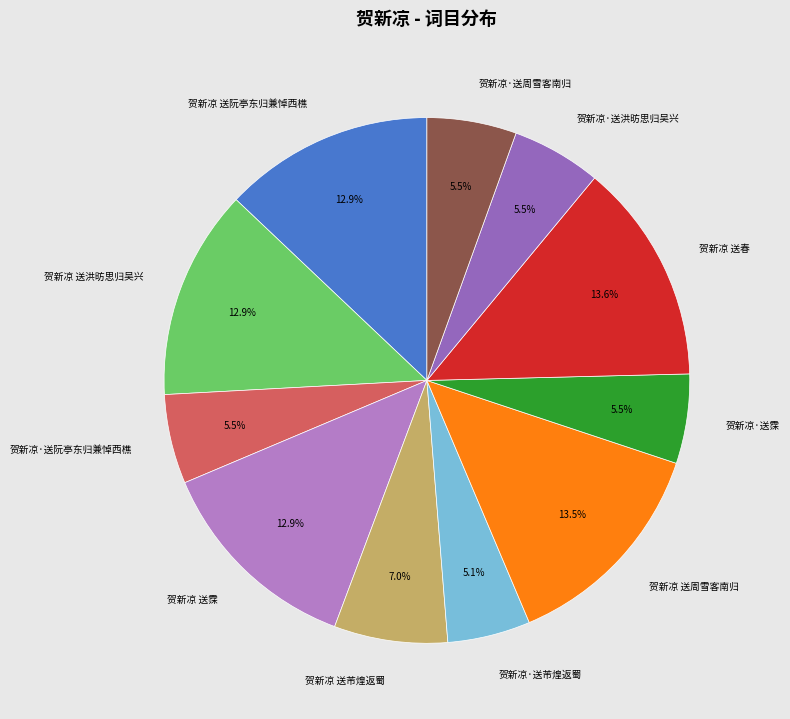

Does 贺新凉 送霂 account for over 50% of the chart?

No